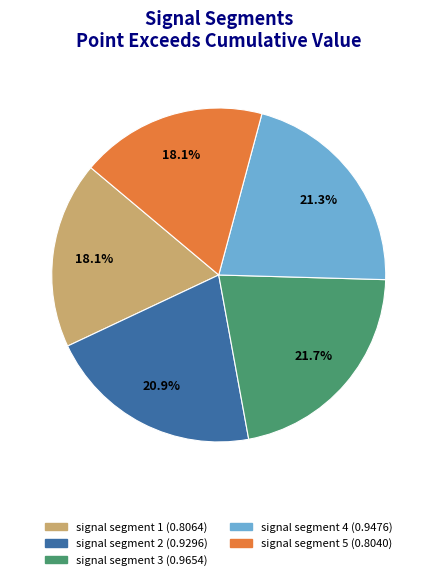

How many slices are in this pie chart?

5